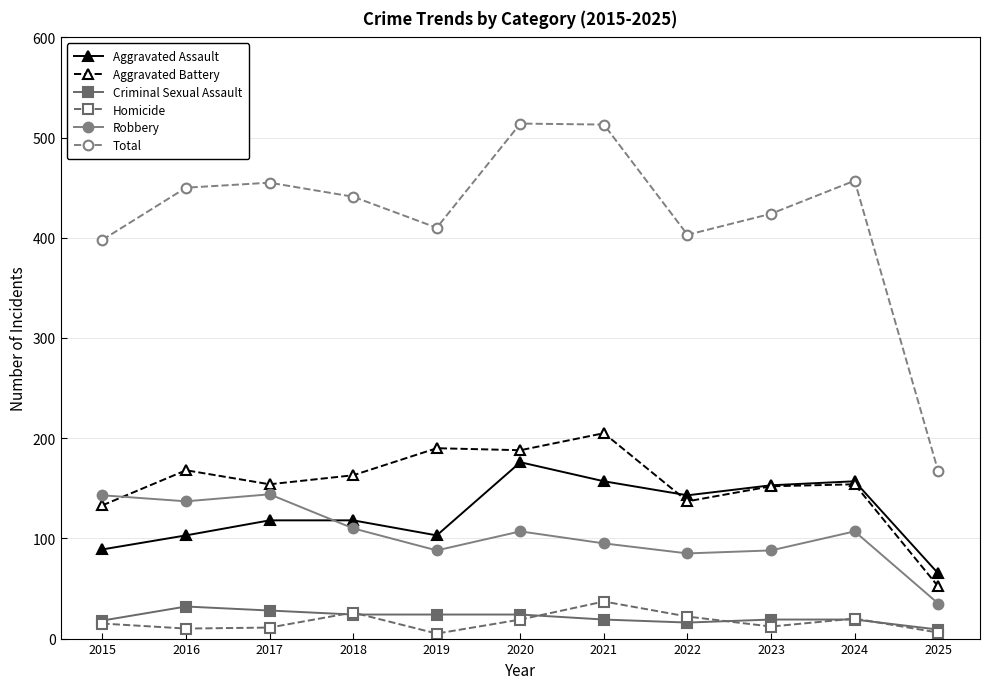

What is the sum of all Aggravated Assault values?

1382